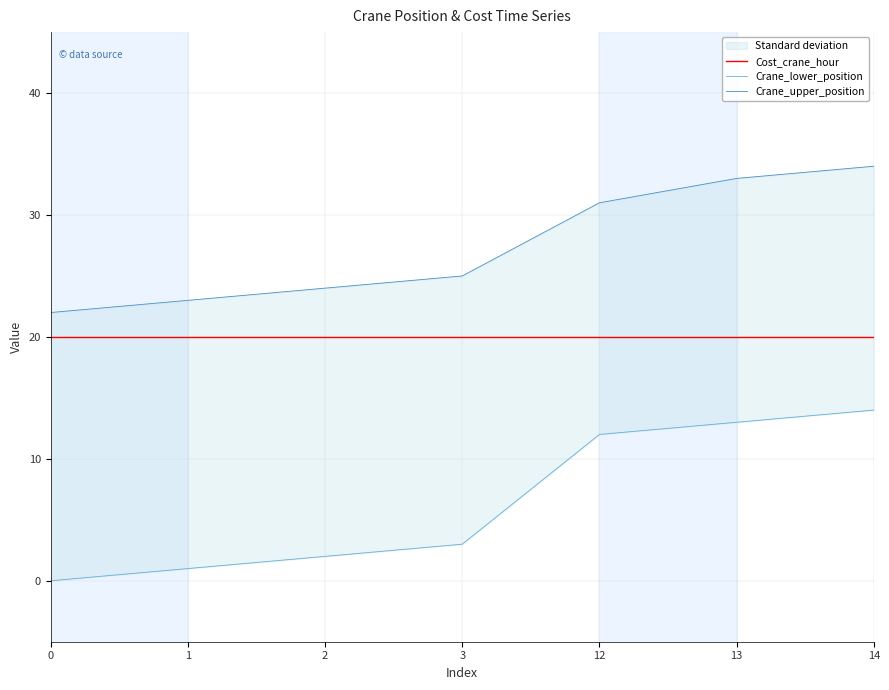

Which label corresponds to the largest value in the chart?

14